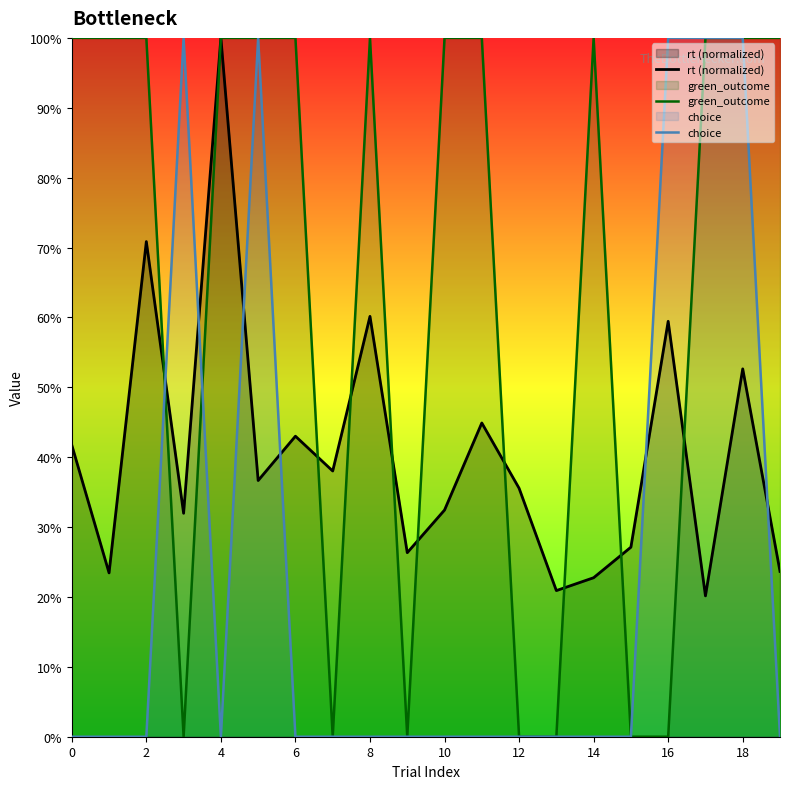

List the series in order of their overall mean, highest first.

green_outcome, rt (normalized), choice